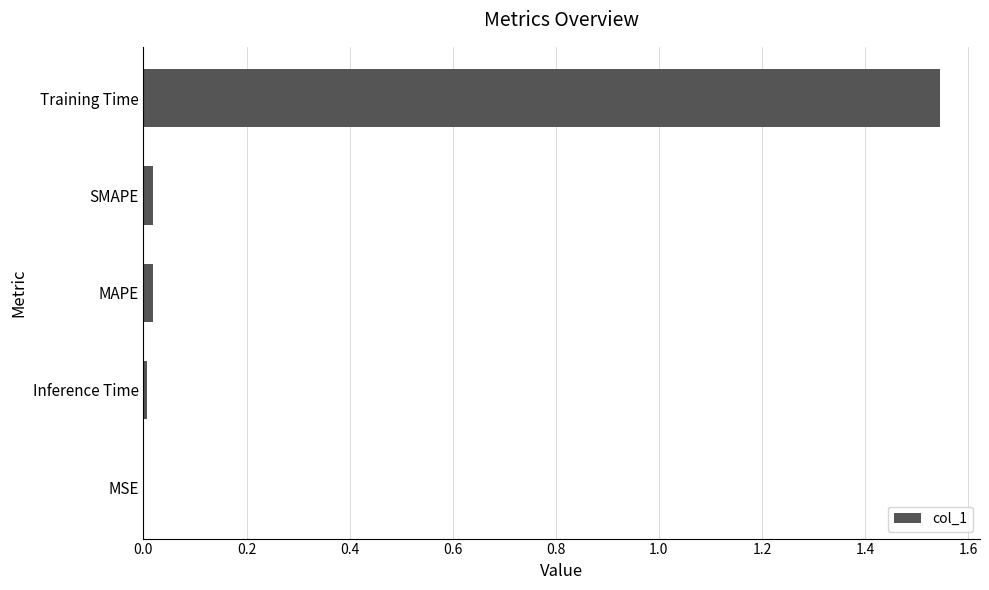

Which has a higher value, Training Time or MSE?

Training Time